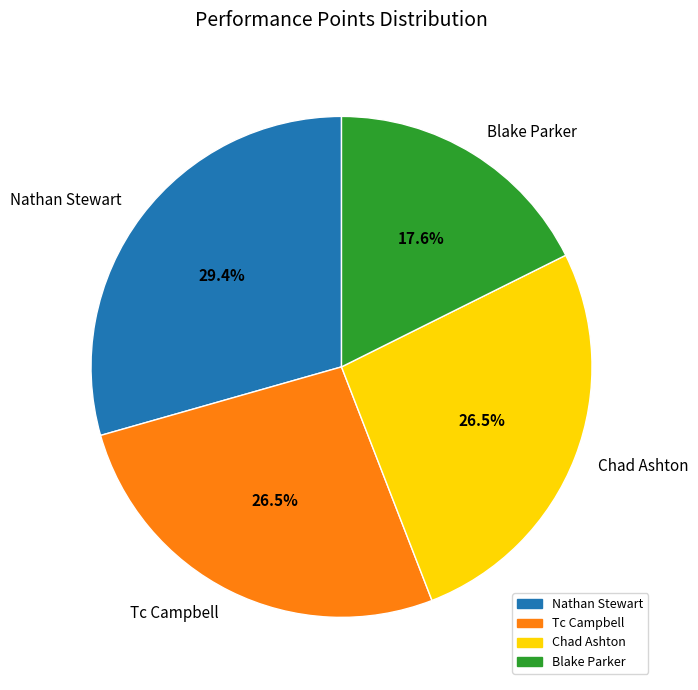

To the nearest percent, what is the average slice percentage?

25%